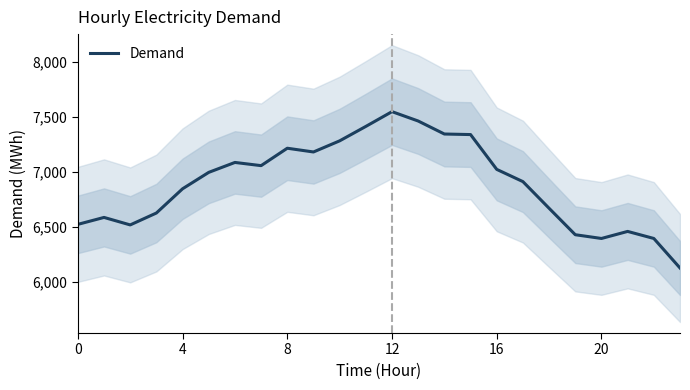

How many points are lower than both their immediate neighbors (excluding endpoints)?

4